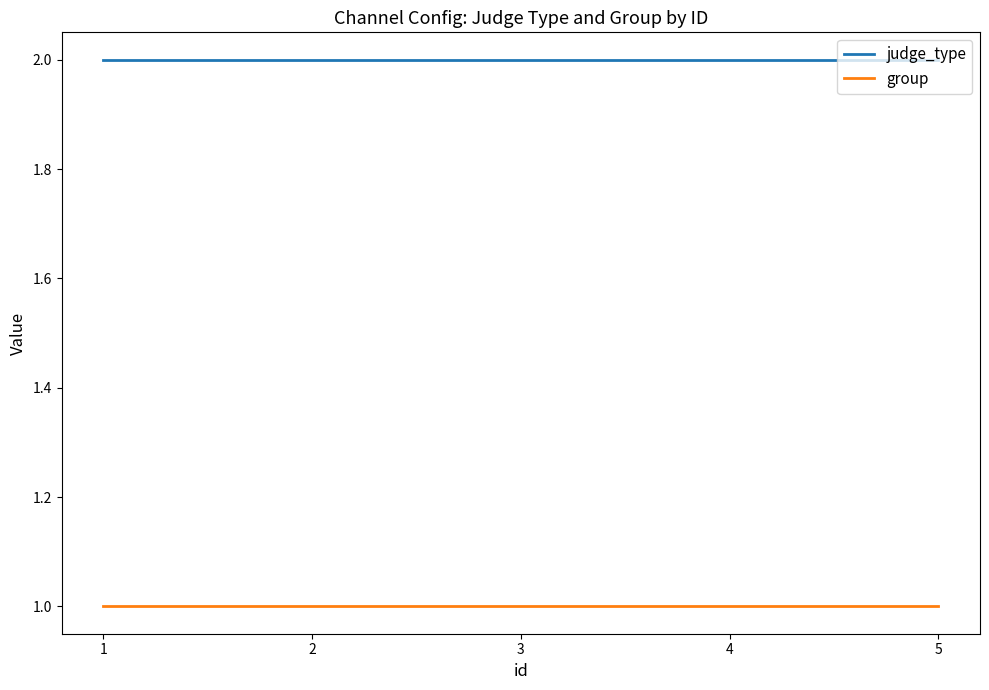

Which series has the largest total across all categories?

judge_type